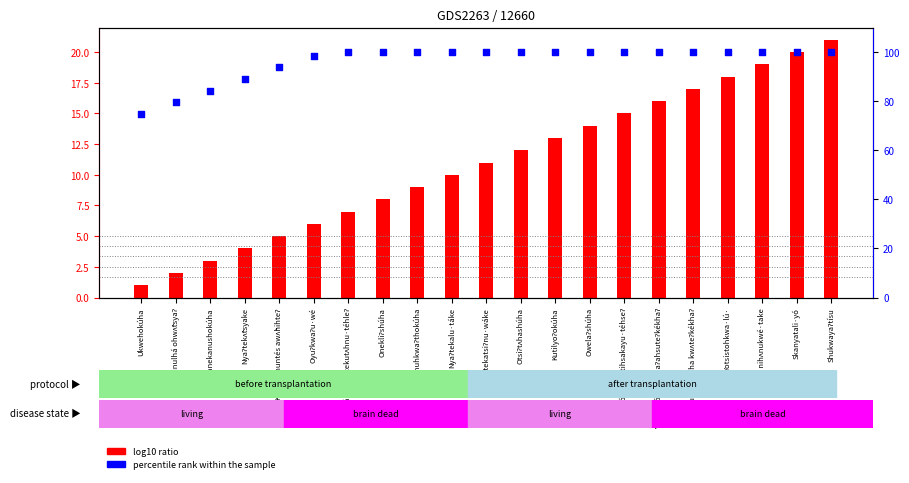

Which series has the largest total across all categories?

percentile rank within the sample